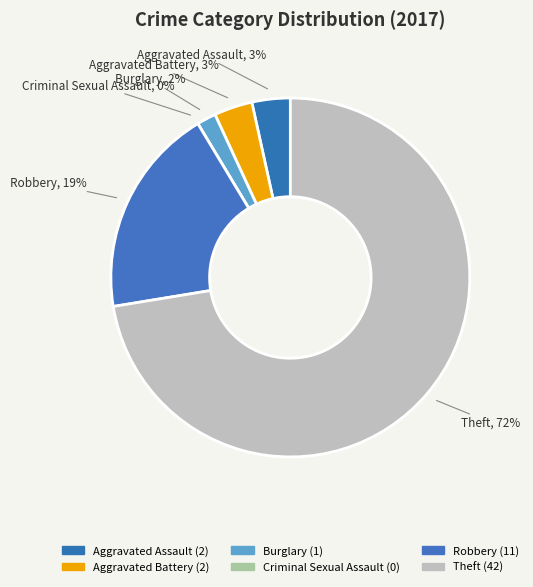

The Criminal Sexual Assault slice represents 1% of the pie. True or false?

False